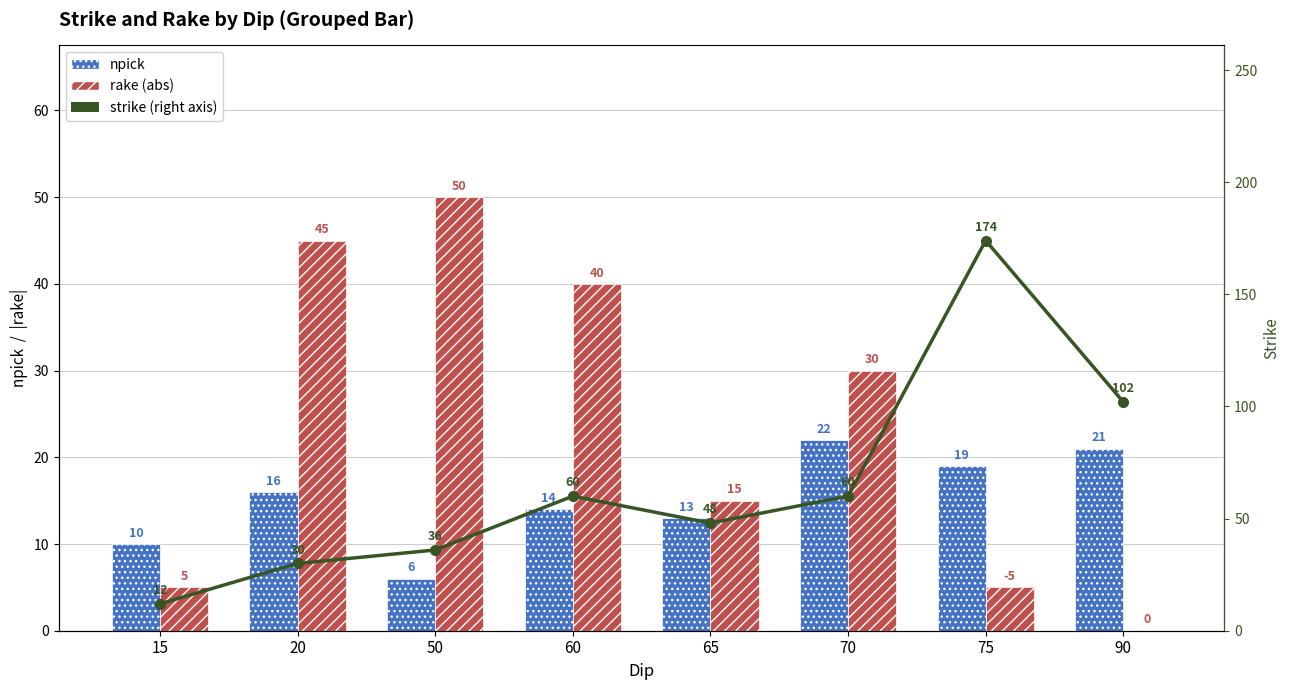

What is the value of the npick bar at the 6th from the left?

22